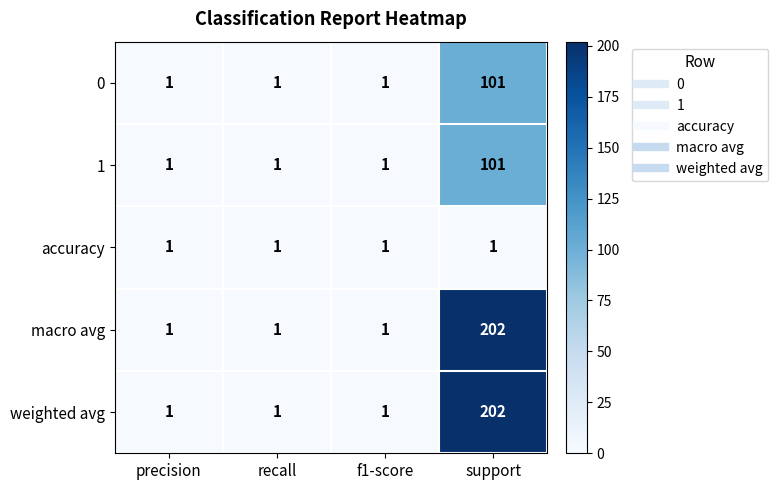

How many macro avg values are between 1 and 202?

4